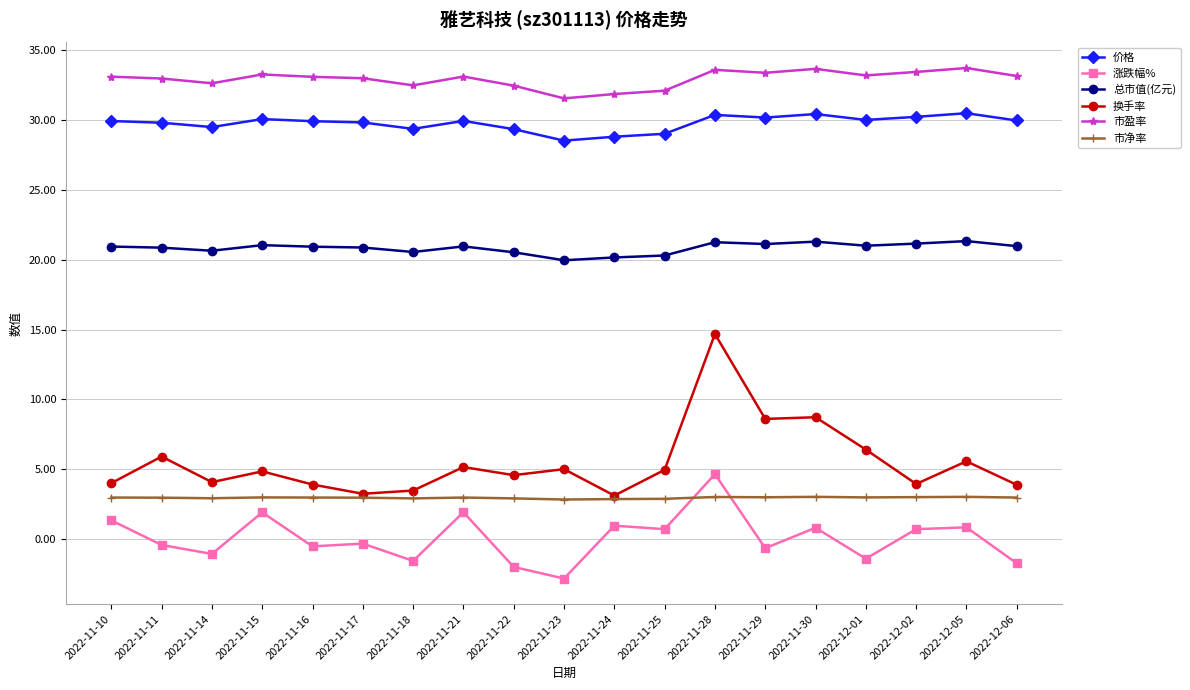

Read the 总市值(亿元) value at 2022-11-28.

21.2